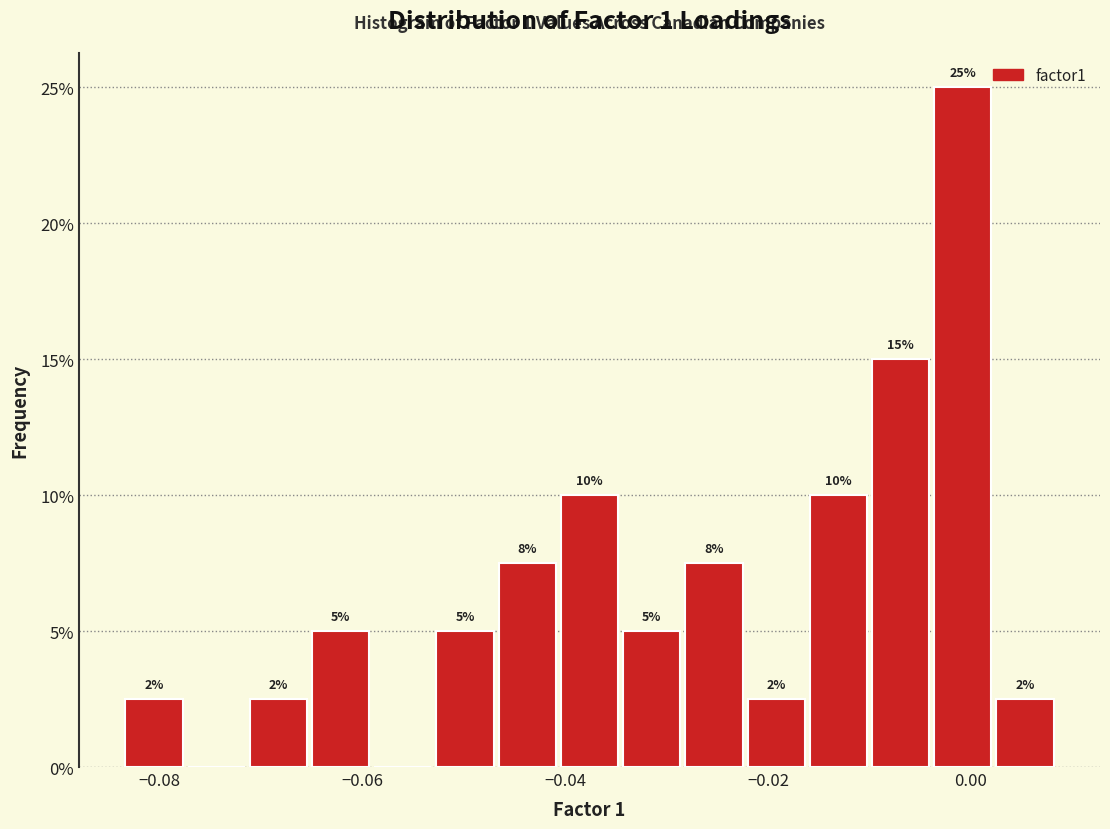

Read against the x-axis, roughly where is the centre of the tallest bar?

0.000